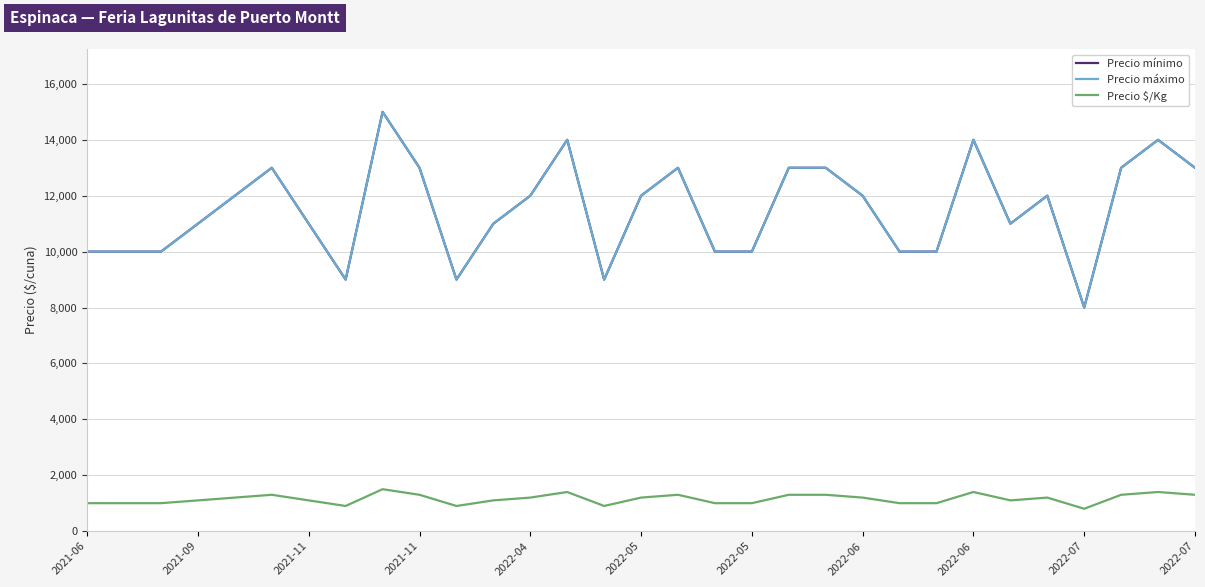

True or false: Precio mínimo and Precio máximo cross at least once.

False